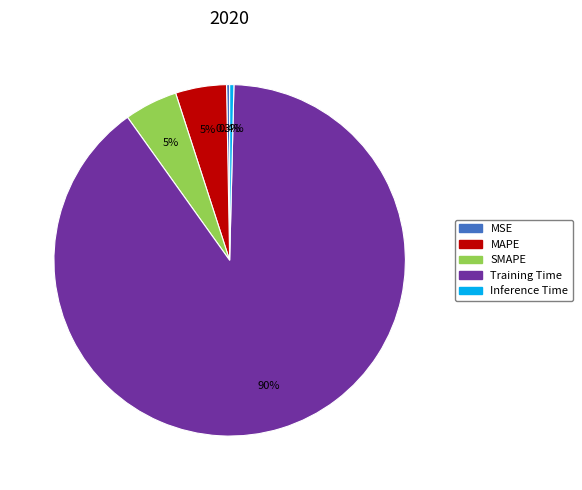

How many slices are in this pie chart?

5